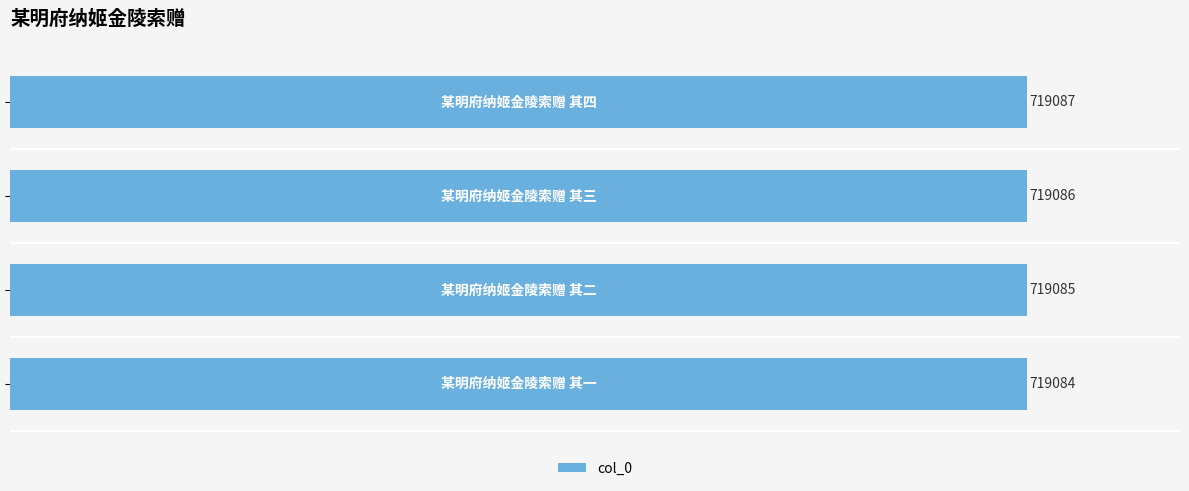

How many data points does each series have?

4